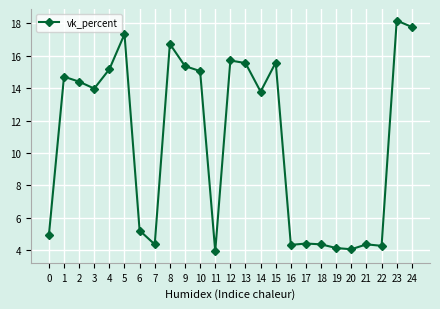

What is the greatest value displayed?

18.2